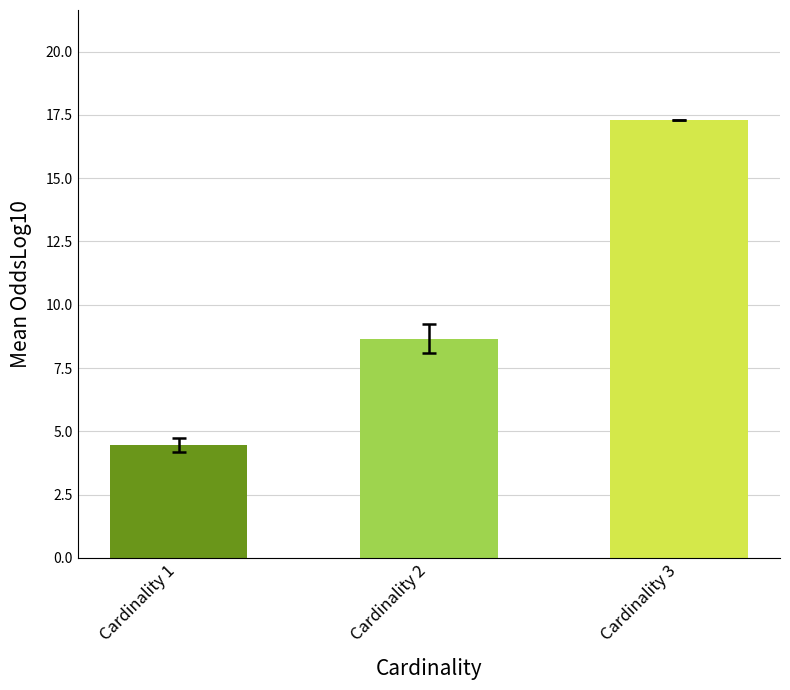

At which label does the data first exceed 8?

Cardinality 2